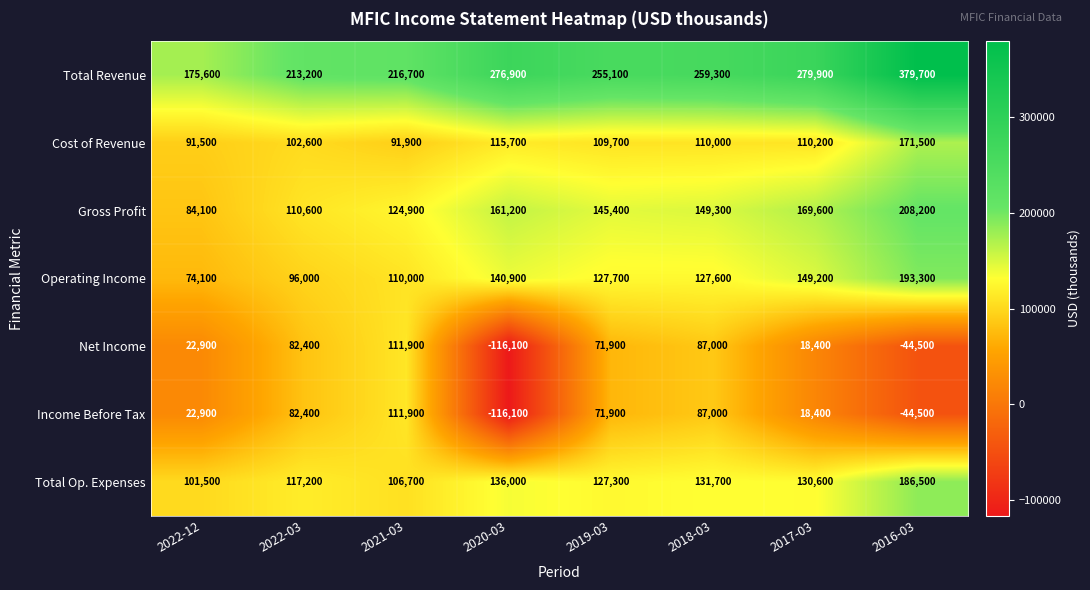

What is the maximum value shown in the chart?

379700